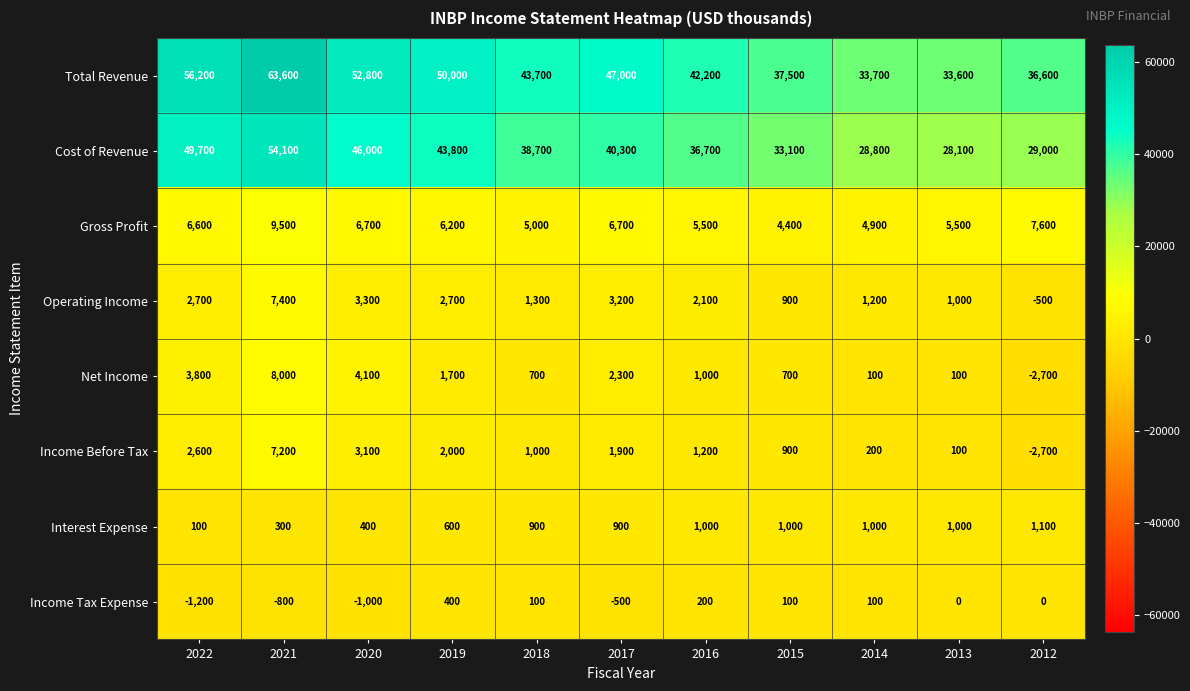

What is the greatest value displayed?

63600